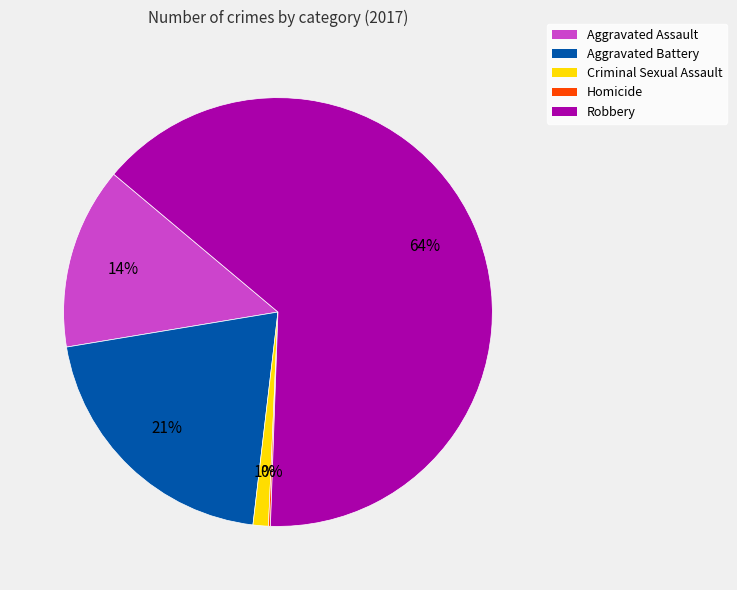

To the nearest percent, what is the average slice percentage?

20%